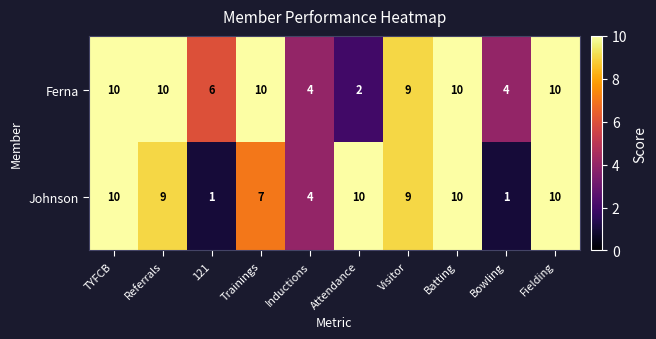

Rank the series at Attendance from highest to lowest value.

Johnson, Ferna